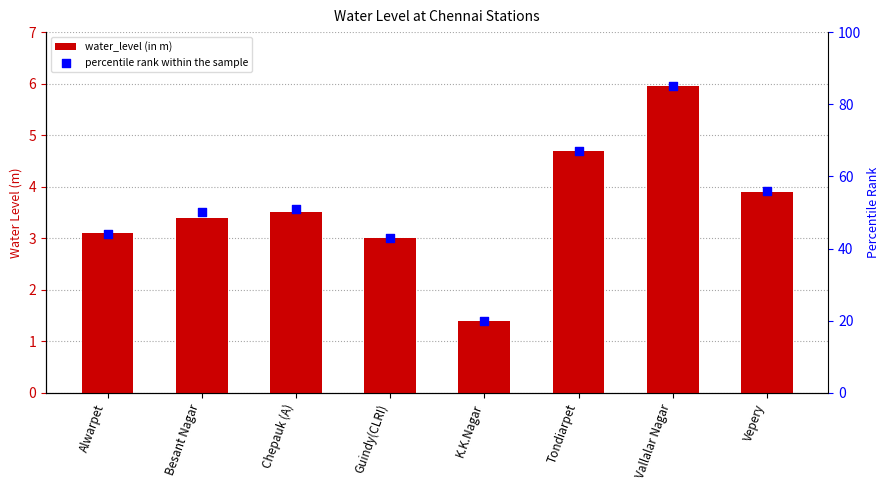

Which series reaches the maximum Y coordinate?

percentile rank within the sample